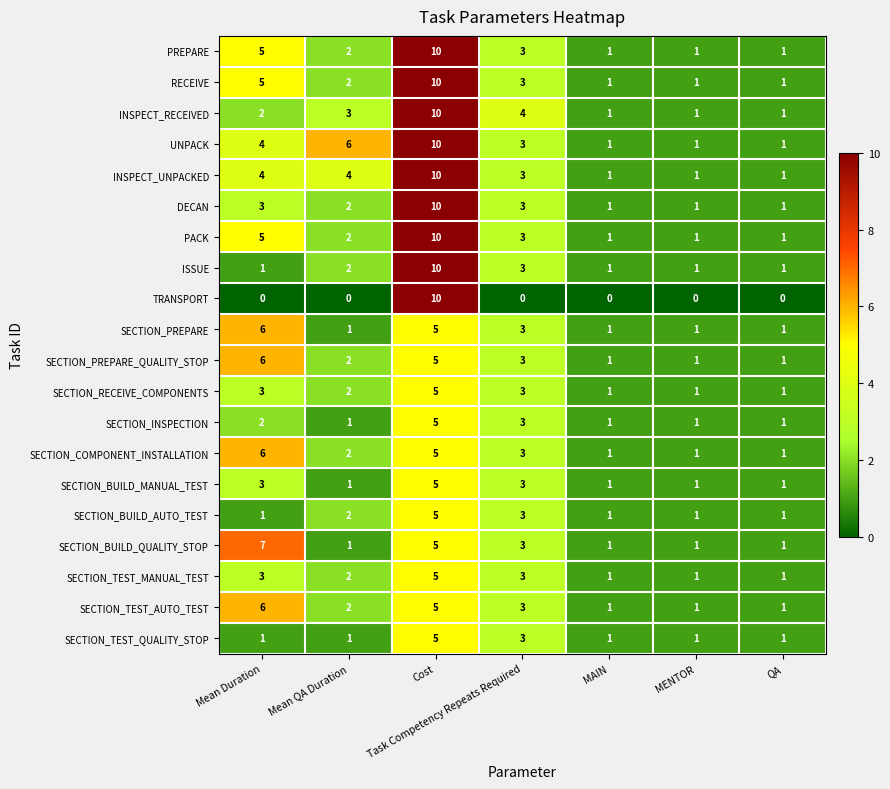

At which label does SECTION_COMPONENT_INSTALLATION reach its peak?

Mean Duration